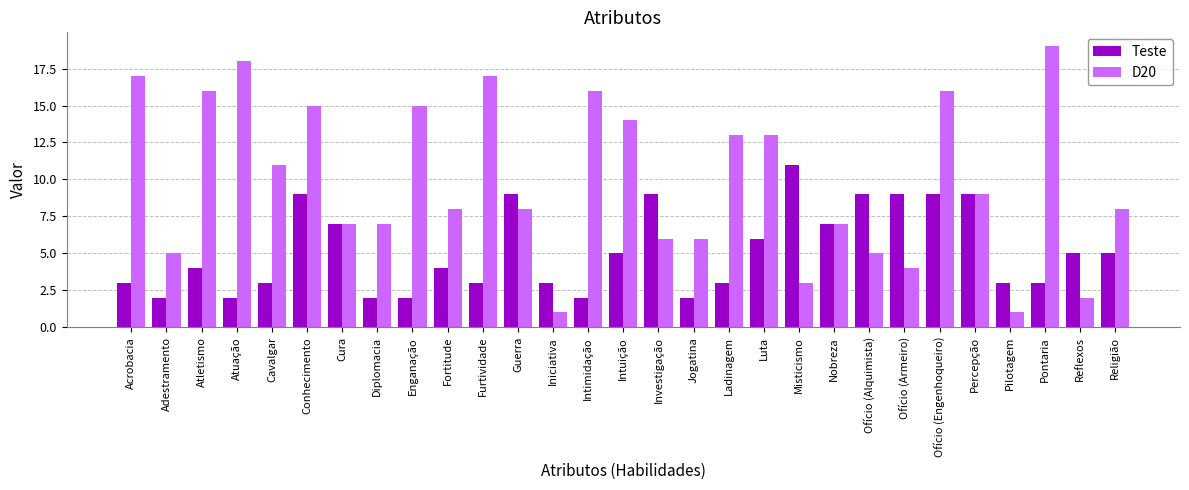

What is the sum of all Teste values?

150